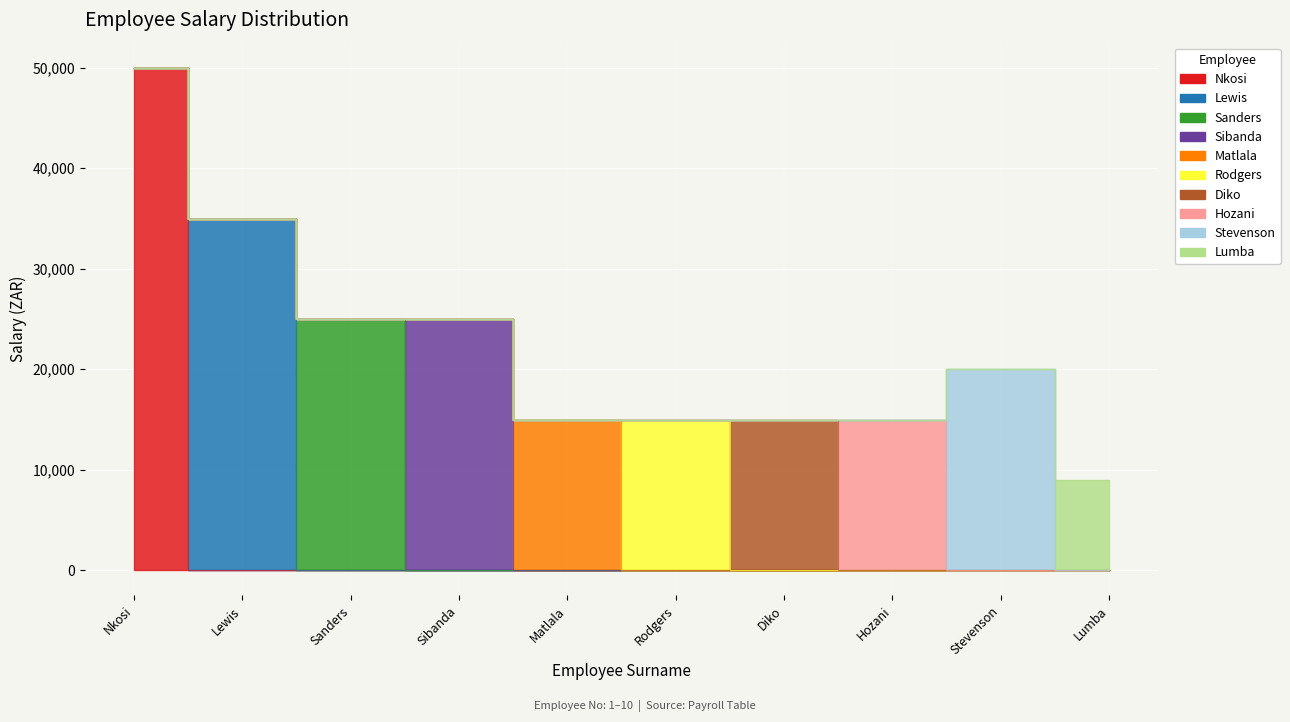

What is the difference between the values at Rodgers and Lewis?

20000